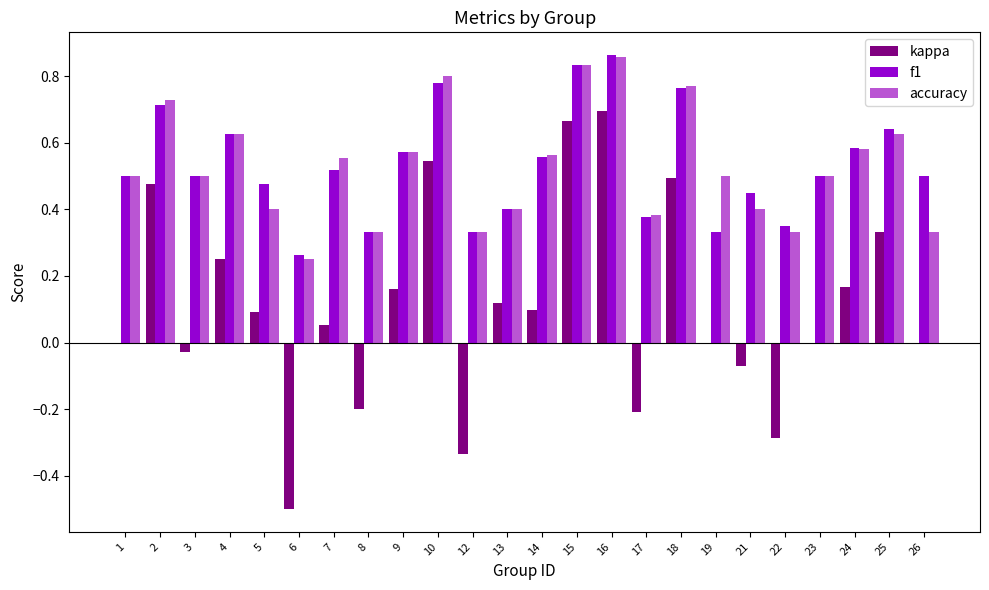

Which label corresponds to the largest value in the chart?

16